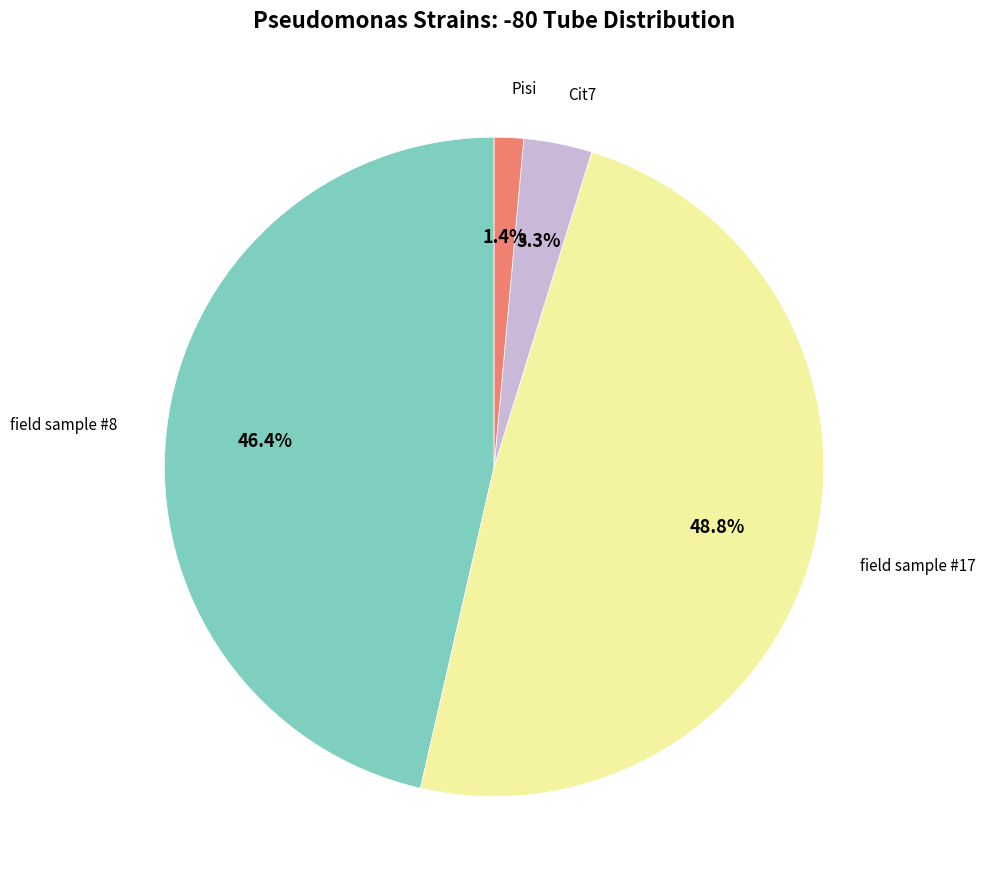

To the nearest percent, what is the average slice percentage?

25%